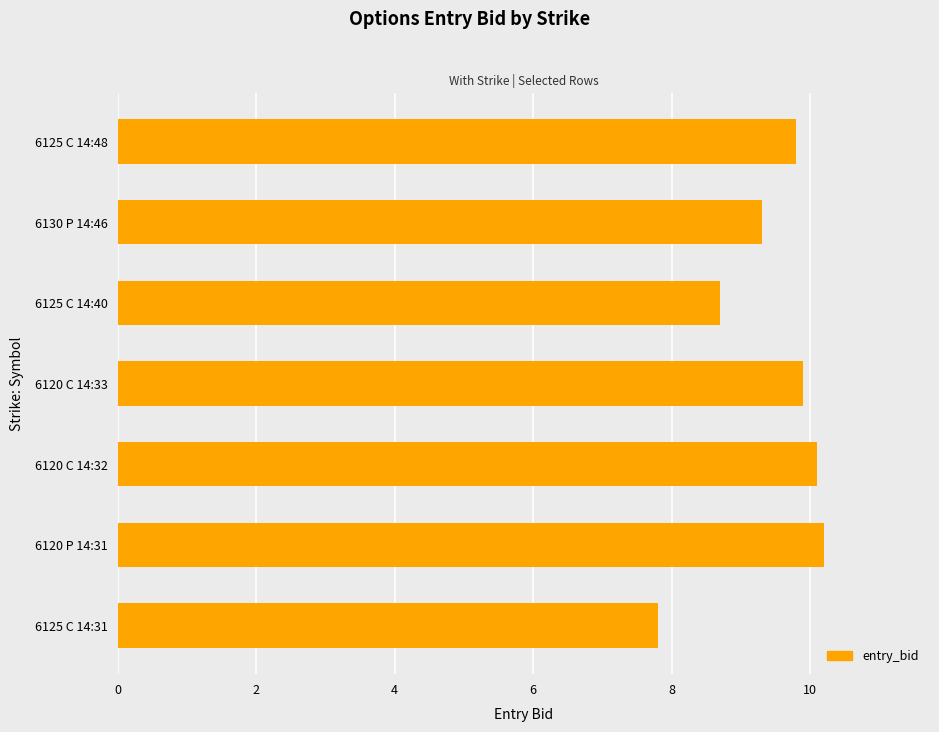

Reading bottom to top, extract all data points from this chart.

6125 C 14:31=7.8	6120 P 14:31=10.2	6120 C 14:32=10.1	6120 C 14:33=9.9	6125 C 14:40=8.7	6130 P 14:46=9.3	6125 C 14:48=9.8